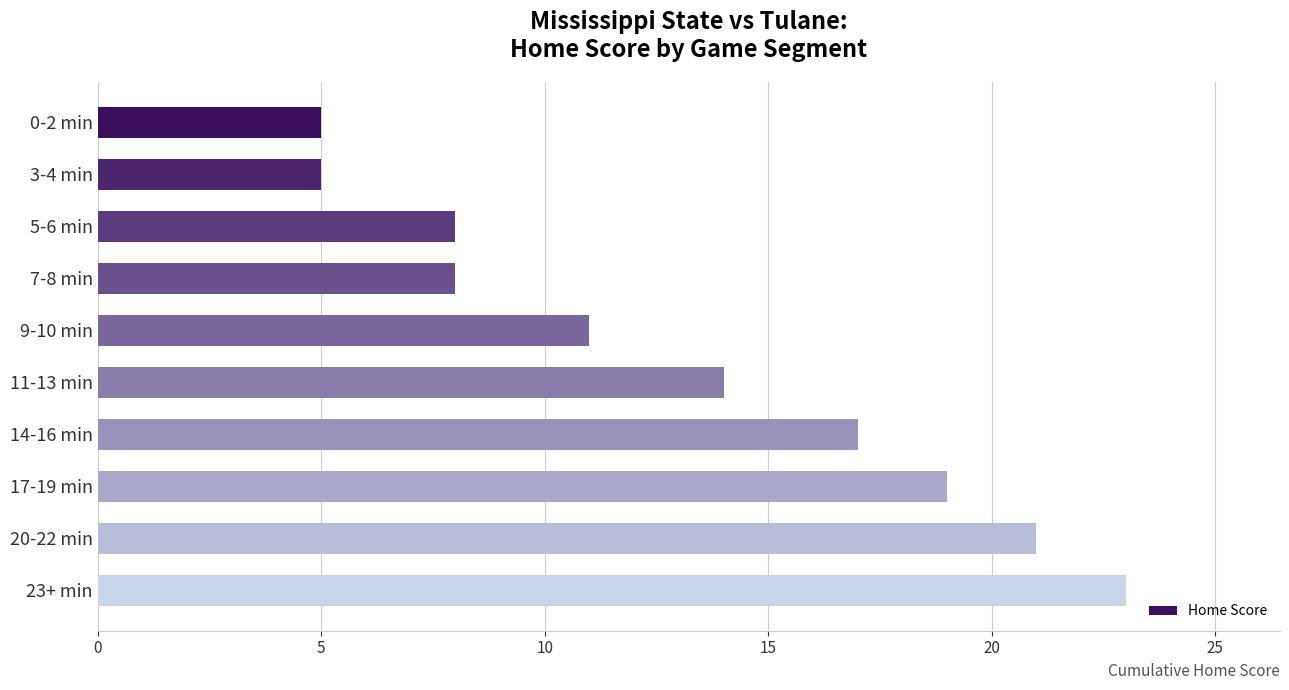

Does the chart contain any negative values?

No